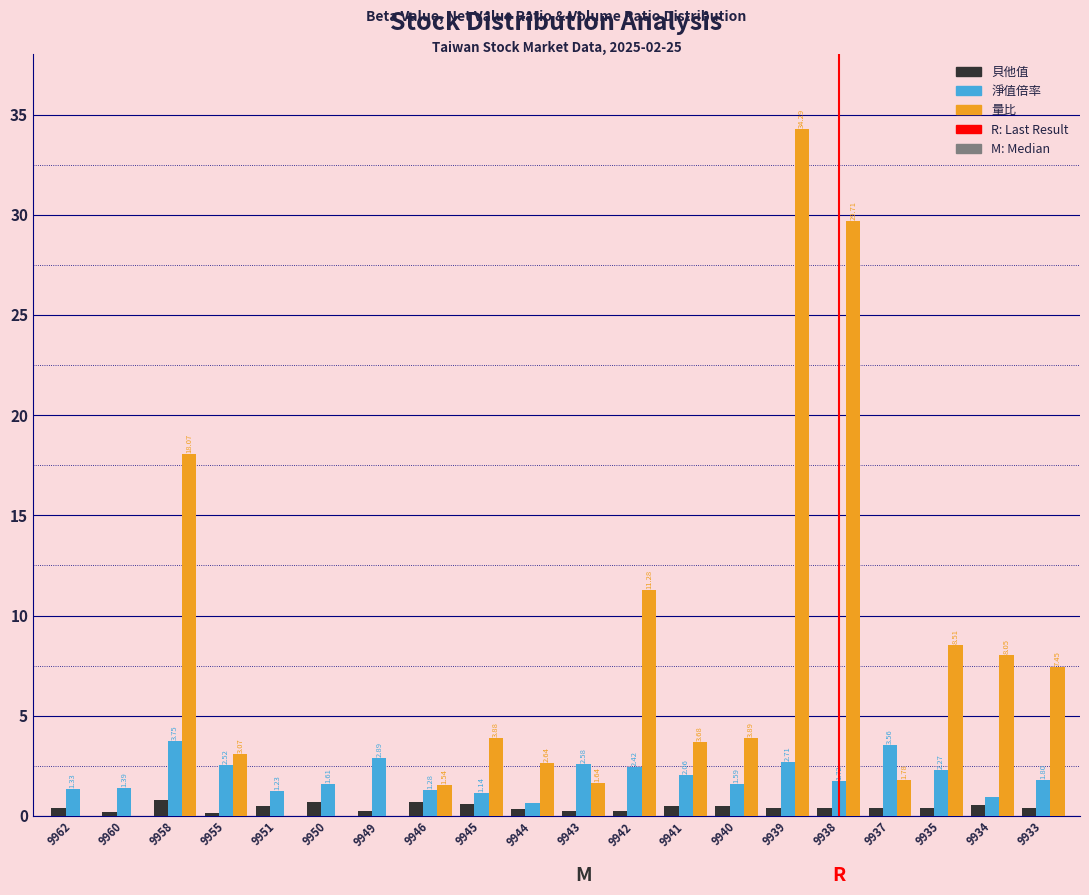

Which series has the largest total across all categories?

量比